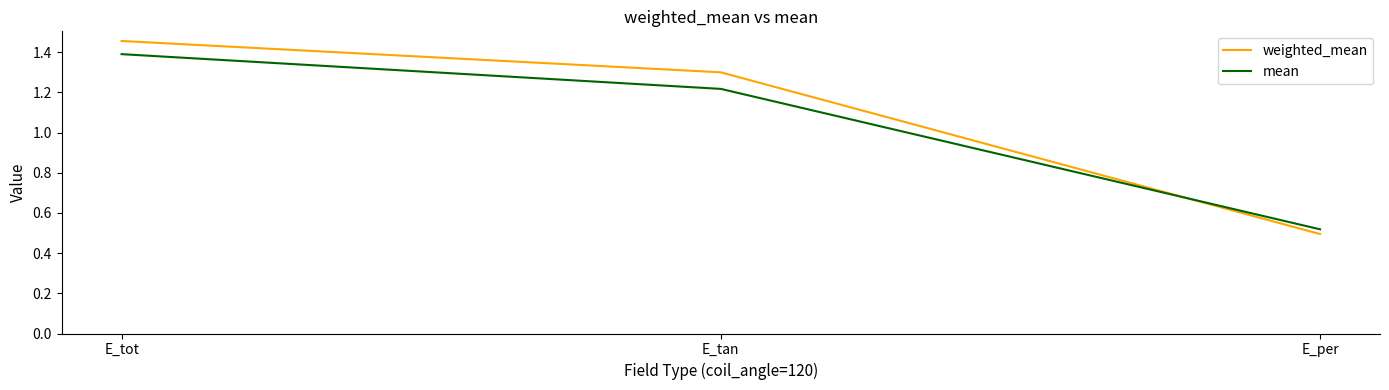

The weighted_mean series shows 0.4 at E_tan. True or false?

False